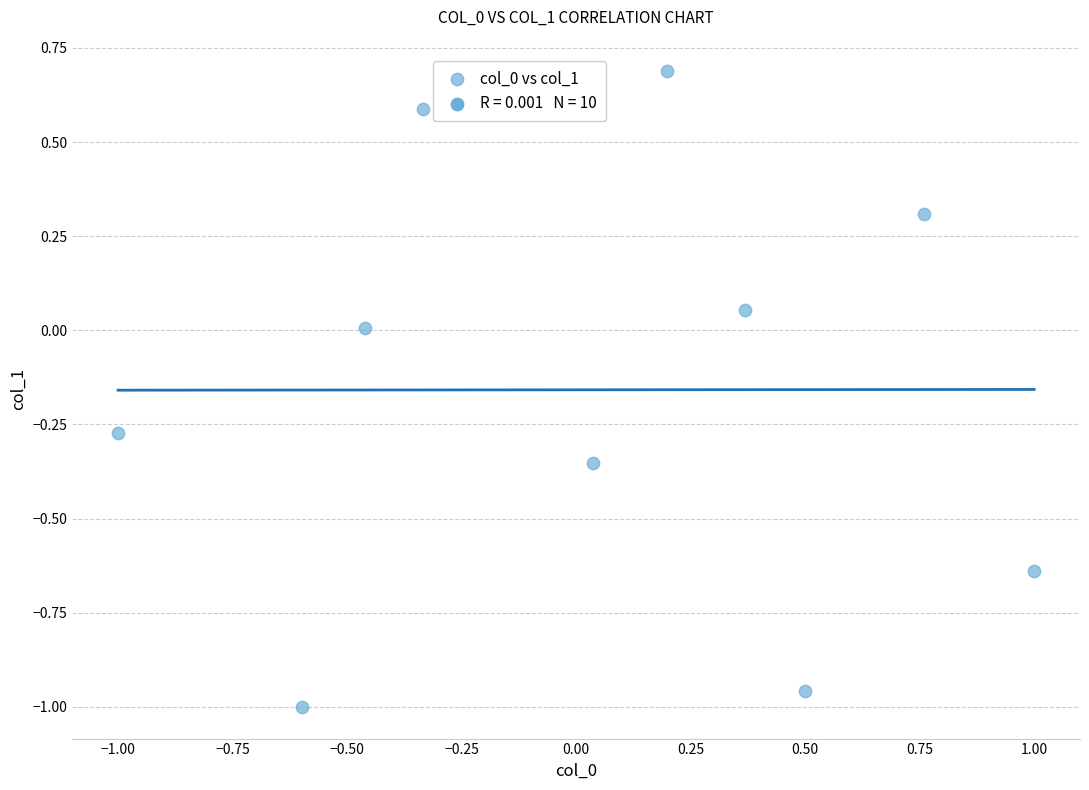

What is the range of Y values (max minus min)?

1.7